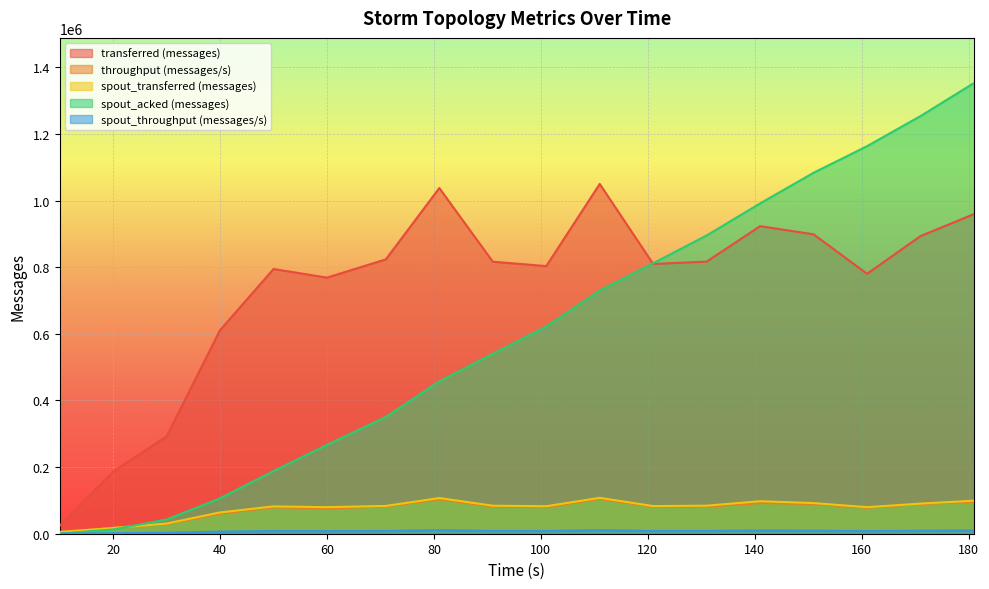

Is the value of spout_throughput (messages/s) at 20 greater than the value of transferred (messages) at 10?

No